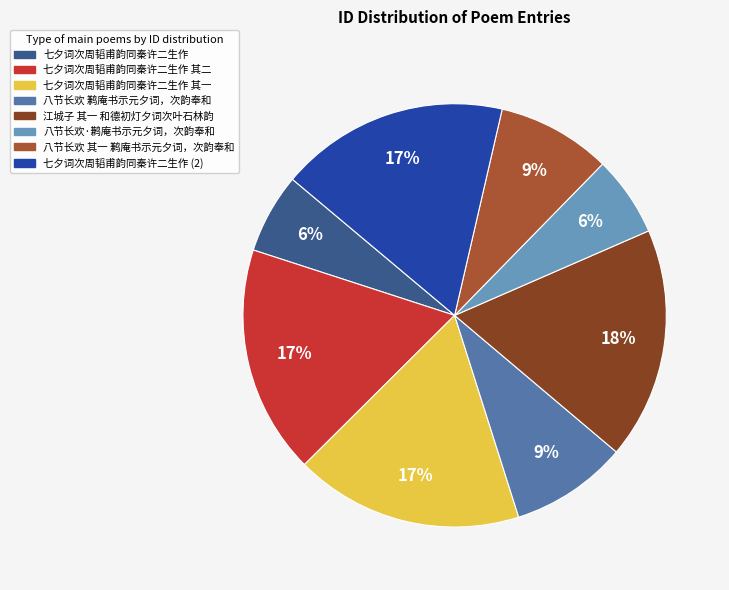

Count the number of slices in the pie.

8